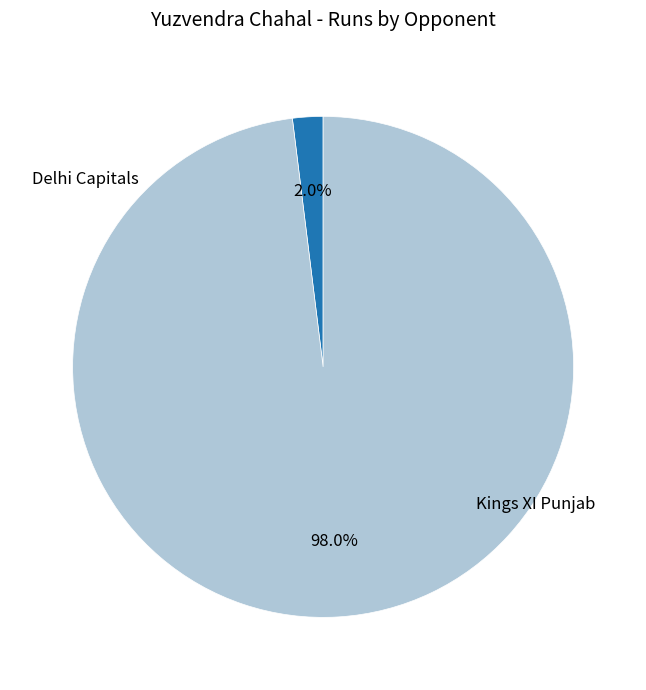

Is there any slice that represents more than half of the pie?

Yes